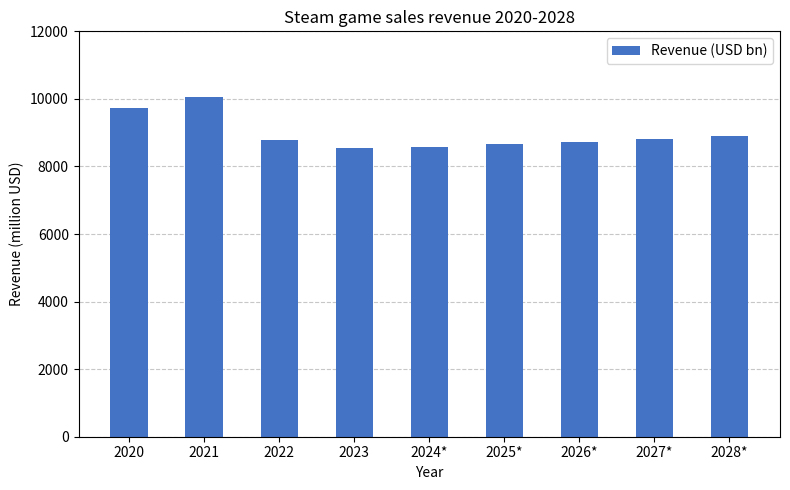

How many values exceed 8786?

5